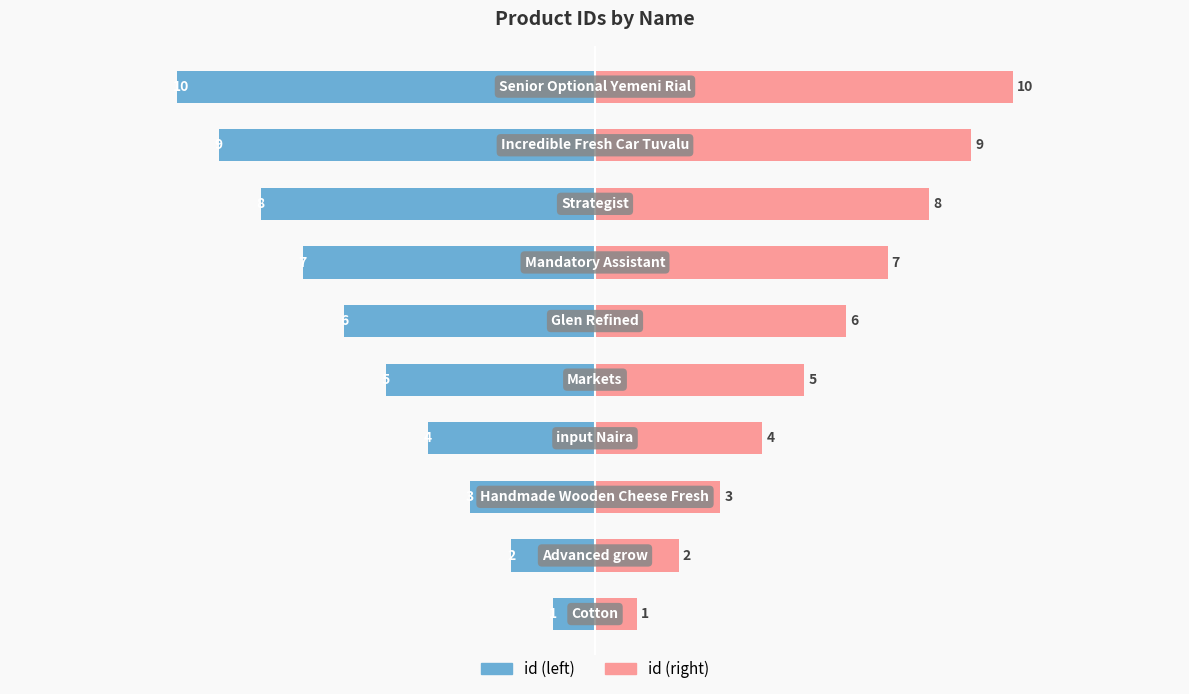

Count the number of categories in the chart.

10